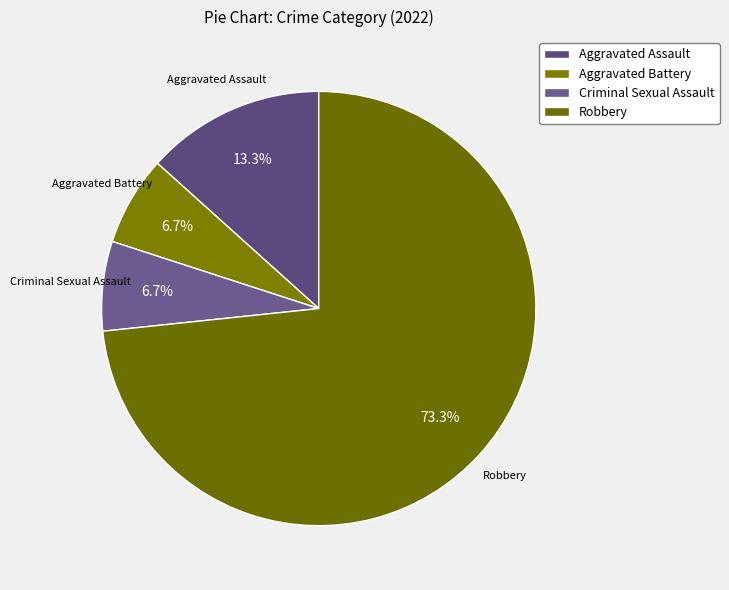

Which slice is the largest?

Robbery